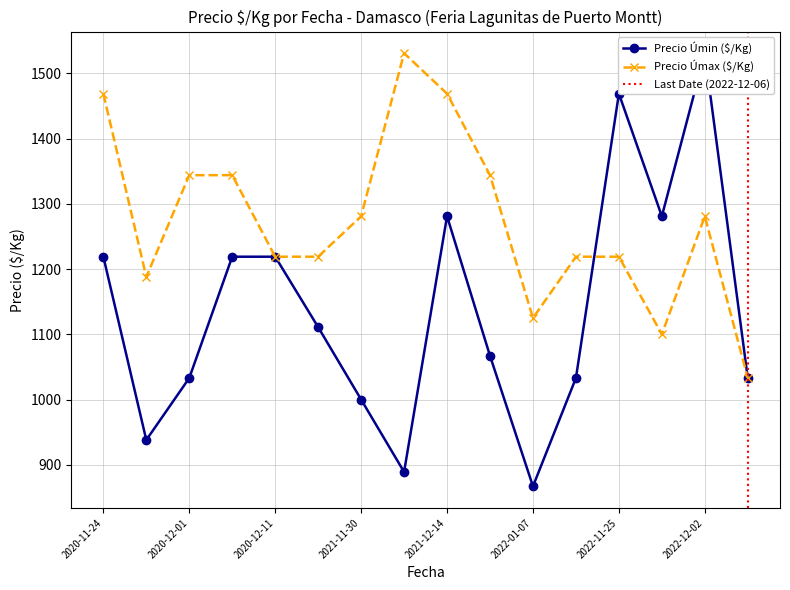

What is the difference between the Precio Úmax ($/Kg) values at 2022-11-25 and 2021-12-14?

250